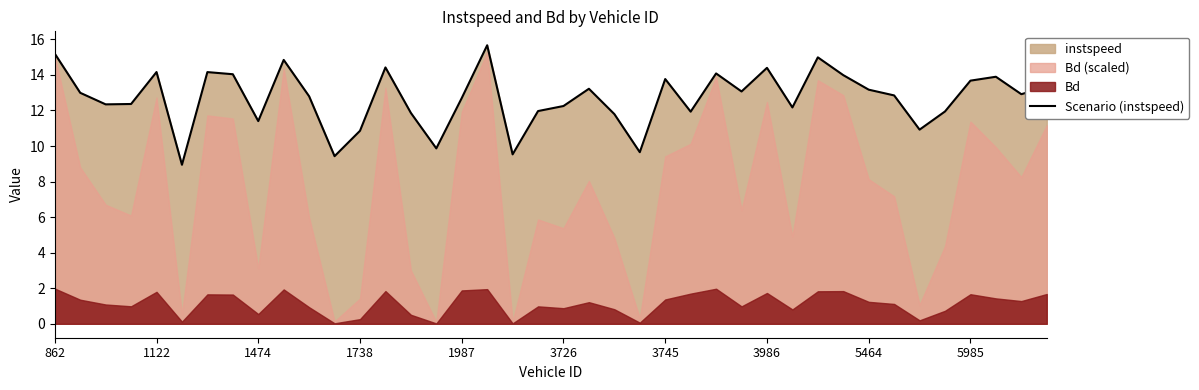

How many values are below 12?

13